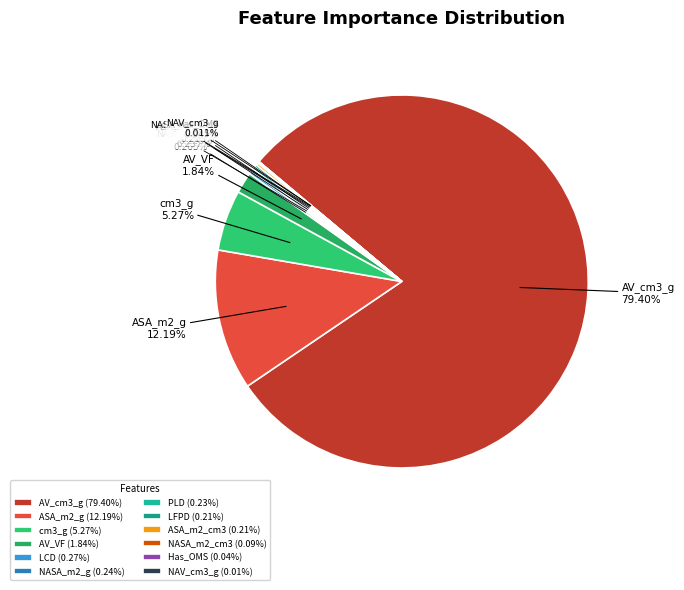

What percentage is the AV_cm3_g slice, to the nearest percent?

79%